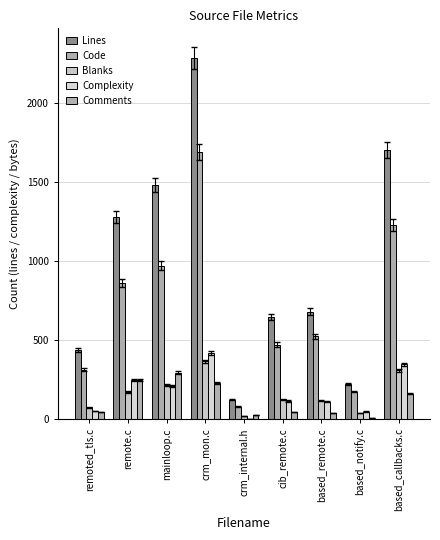

Which label corresponds to the largest value in the chart?

crm_mon.c